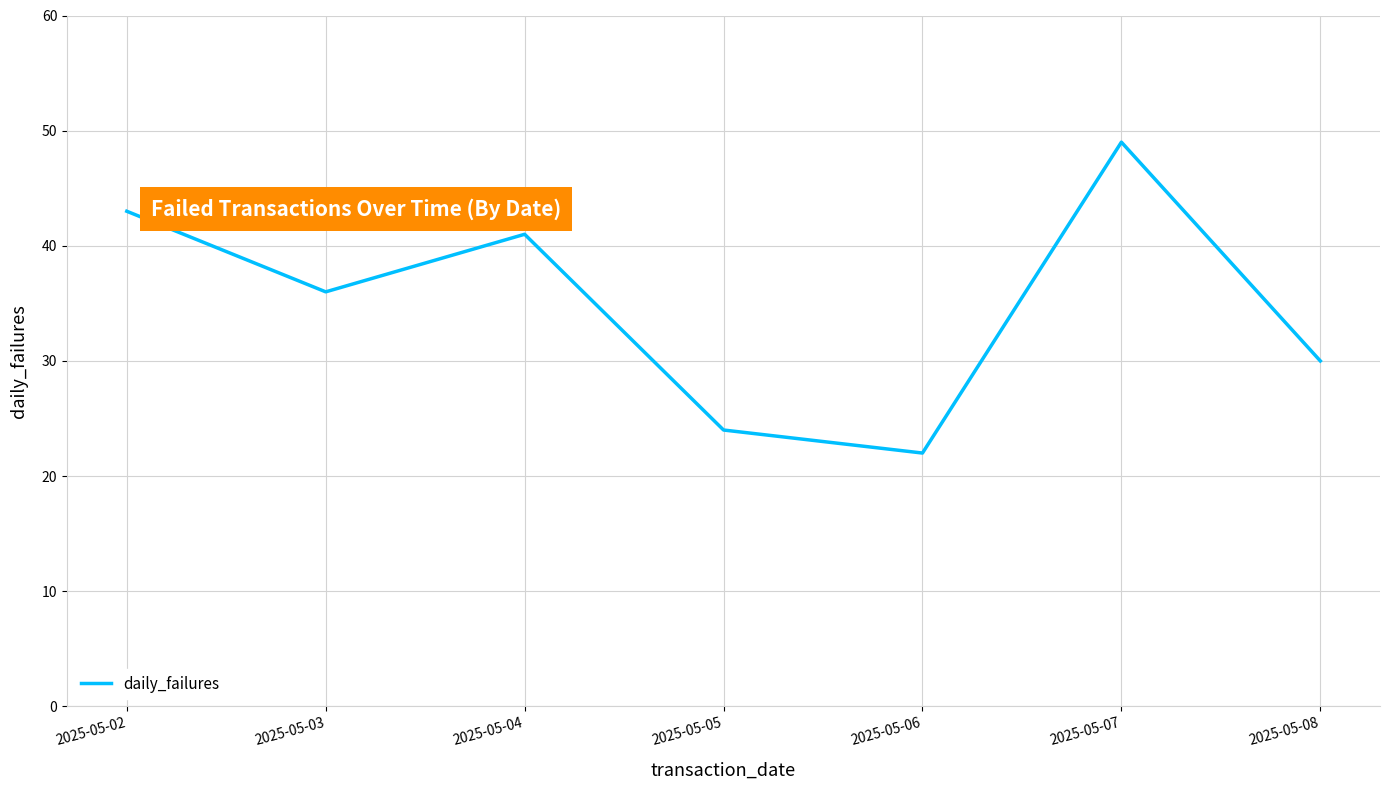

List the labels in order of value, smallest first.

2025-05-06, 2025-05-05, 2025-05-08, 2025-05-03, 2025-05-04, 2025-05-02, 2025-05-07